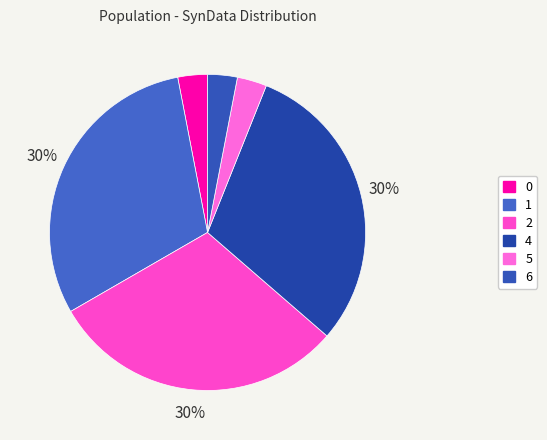

To the nearest percent, what is the combined percentage of 4 and 2?

61%